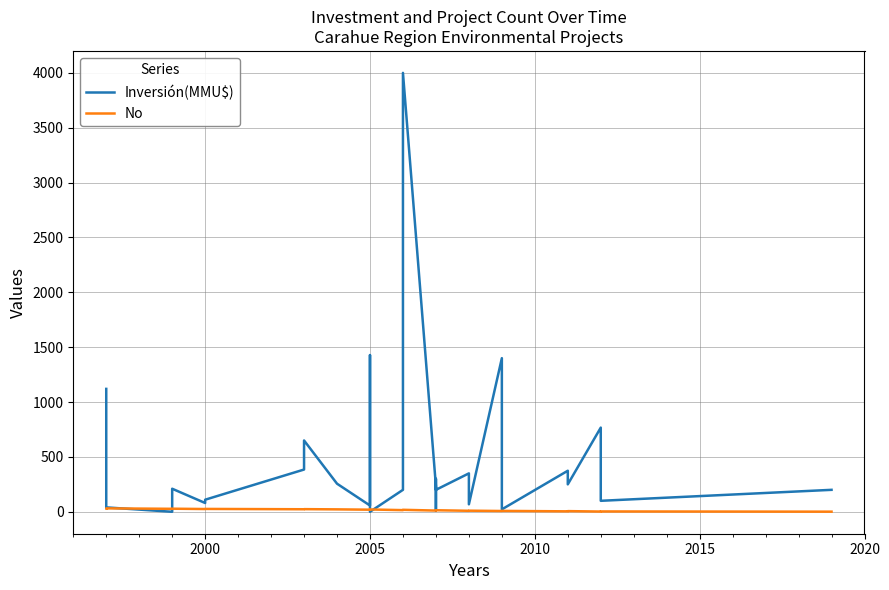

How many values in the Inversión(MMU$) series exceed 234?

15